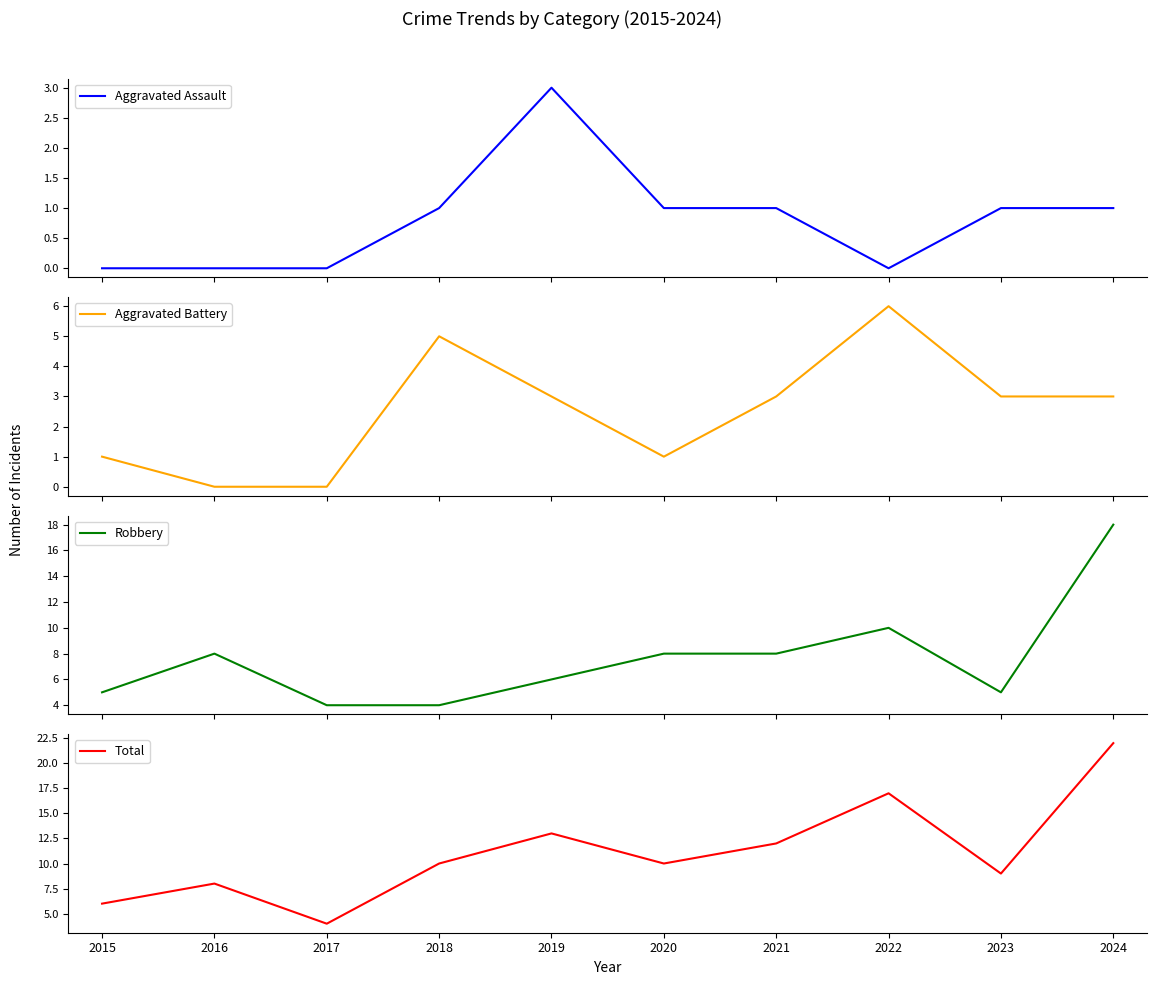

How many distinct data groups are displayed?

4